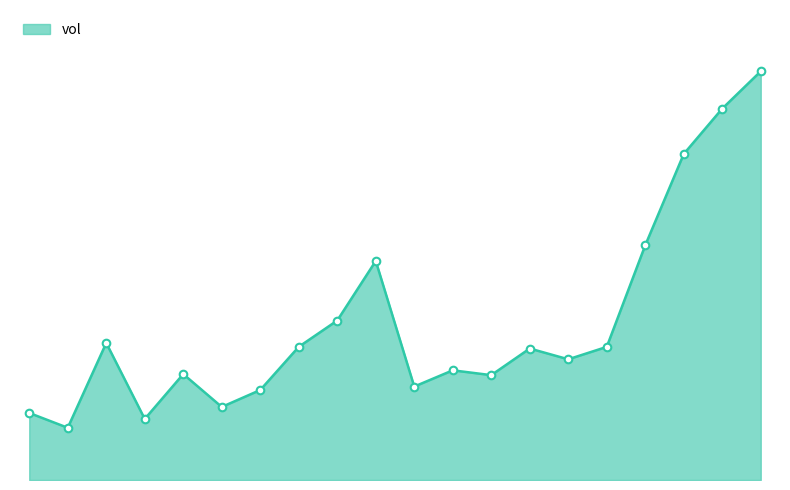

Is this an area chart (filled region under the line)?

Yes